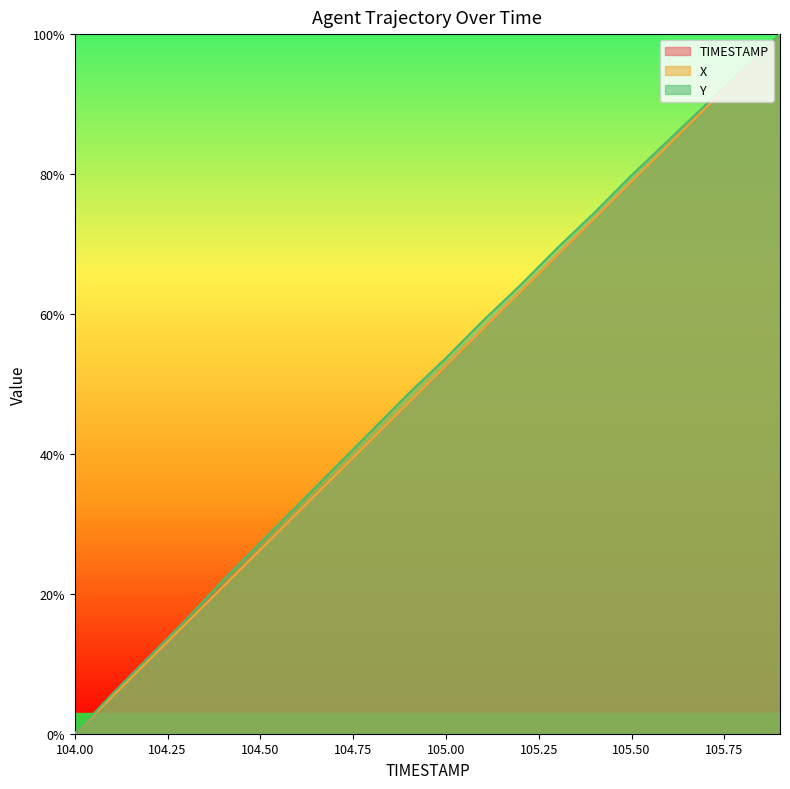

Rank the series by their maximum value, from lowest to highest.

TIMESTAMP, X, Y